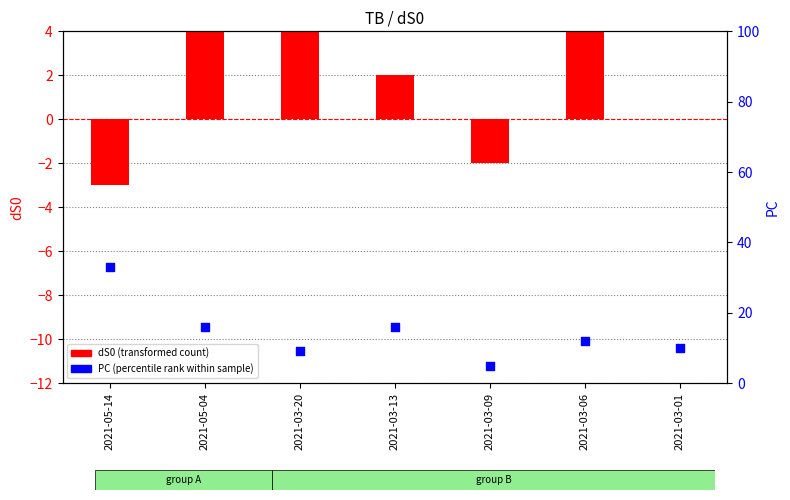

Which series has the widest spread of Y values?

PC (percentile rank)